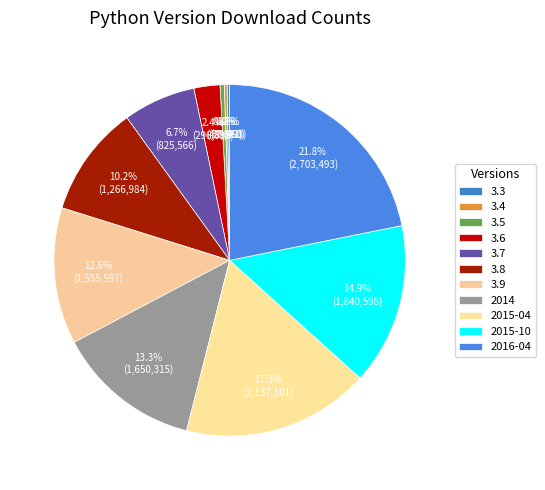

To the nearest percent, what is the difference between the 2016-04 and 3.5 slice percentages?

21%